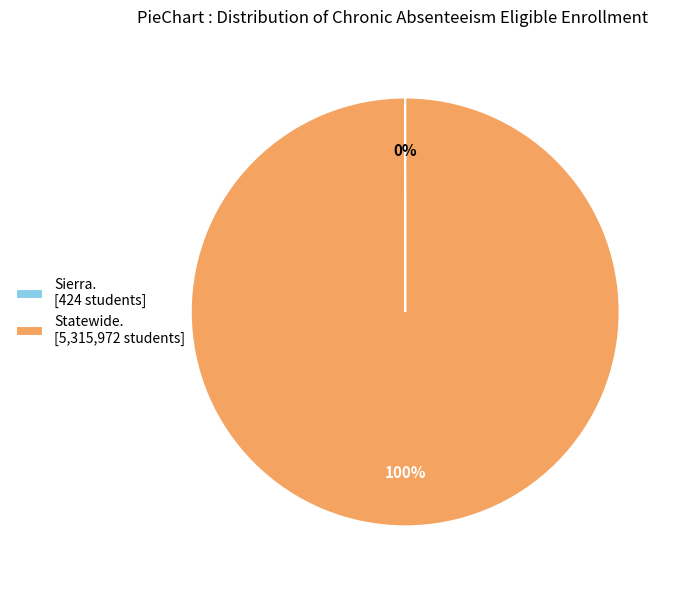

Which slice is the largest?

Statewide. [5,315,972 students]